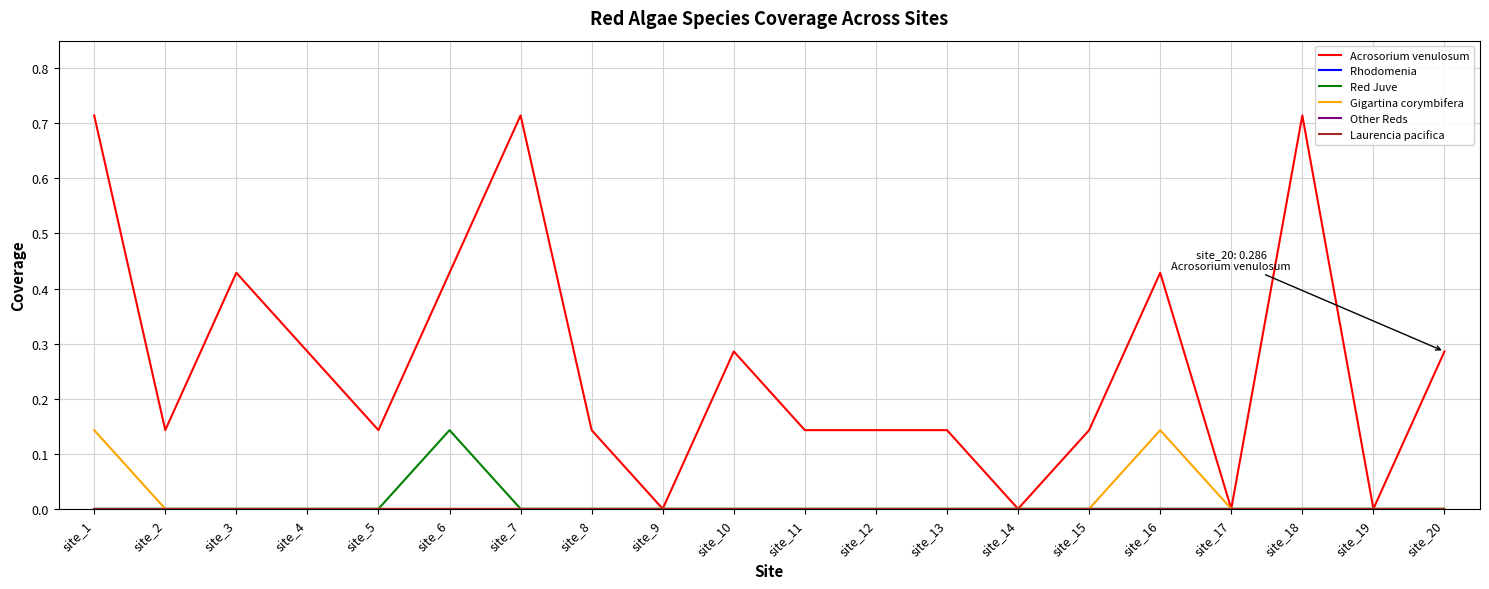

Reading left to right, extract all data points from this chart.

Acrosorium venulosum: 0.7	0.1	0.4	0.3	0.1	0.4	0.7	0.1	0.0	0.3	0.1	0.1	0.1	0.0	0.1	0.4	0.0	0.7	0.0	0.3
Rhodomenia : 0.0	0.0	0.0	0.0	0.0	0.0	0.0	0.0	0.0	0.0	0.0	0.0	0.0	0.0	0.0	0.0	0.0	0.0	0.0	0.0
Red Juve: 0.0	0.0	0.0	0.0	0.0	0.1	0.0	0.0	0.0	0.0	0.0	0.0	0.0	0.0	0.0	0.0	0.0	0.0	0.0	0.0
Gigartina corymbifera: 0.1	0.0	0.0	0.0	0.0	0.0	0.0	0.0	0.0	0.0	0.0	0.0	0.0	0.0	0.0	0.1	0.0	0.0	0.0	0.0
Other Reds: 0.0	0.0	0.0	0.0	0.0	0.0	0.0	0.0	0.0	0.0	0.0	0.0	0.0	0.0	0.0	0.0	0.0	0.0	0.0	0.0
Laurencia pacifica: 0.0	0.0	0.0	0.0	0.0	0.0	0.0	0.0	0.0	0.0	0.0	0.0	0.0	0.0	0.0	0.0	0.0	0.0	0.0	0.0